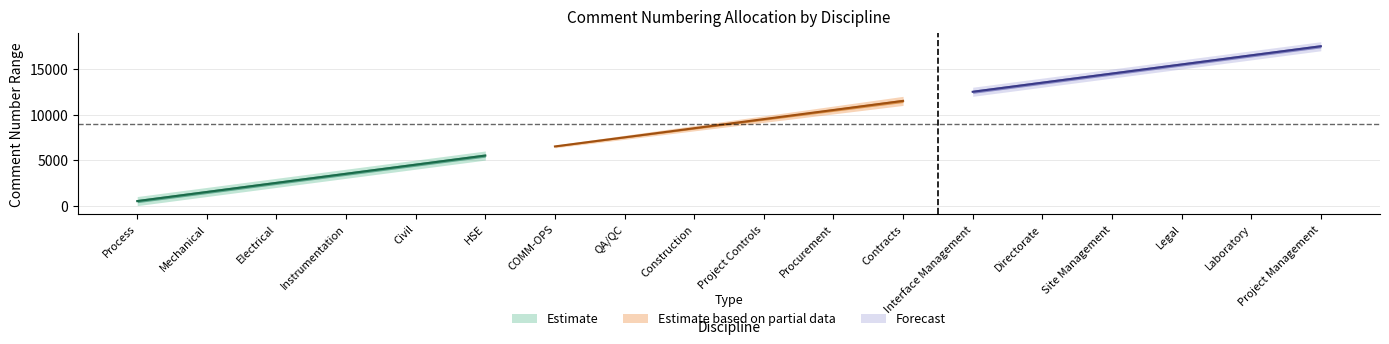

Reading left to right, list all the values displayed in this chart.

Start: Process=1	Mechanical=1001	Electrical=2001	Instrumentation=3001	Civil=4001	HSE=5001	COMM-OPS=6001	QA/QC=7001	Construction=8001	Project Controls=9001	Procurement=10001	Contracts=11001	Interface Management=12001	Directorate=13001	Site Management=14001	Legal=15001	Laboratory=16001	Project Management=17001
Finish: Process=1000	Mechanical=2000	Electrical=3000	Instrumentation=4000	Civil=5000	HSE=6000	COMM-OPS=7000	QA/QC=8000	Construction=9000	Project Controls=10000	Procurement=11000	Contracts=12000	Interface Management=13000	Directorate=14000	Site Management=15000	Legal=16000	Laboratory=17000	Project Management=18000